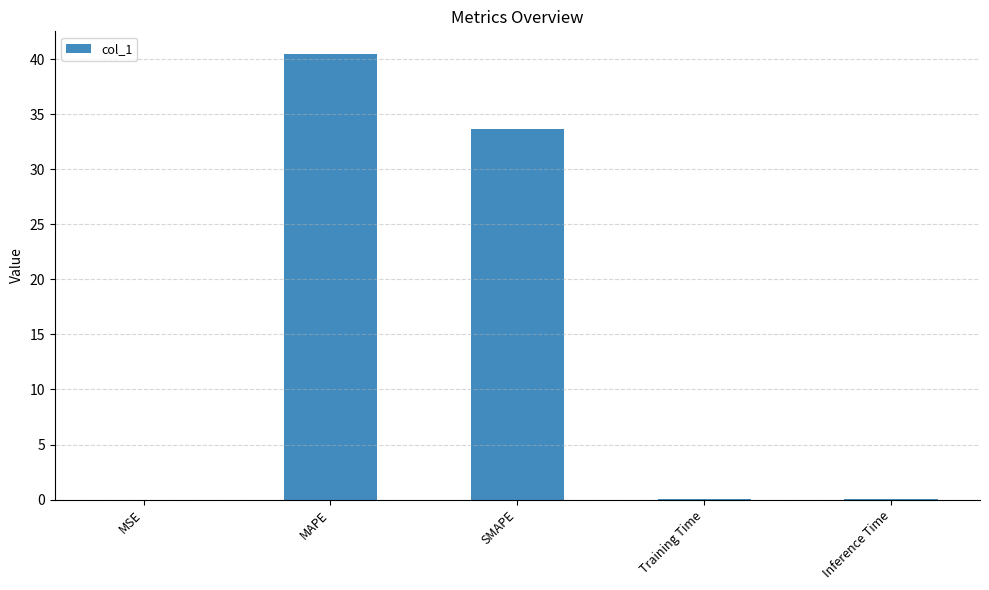

What is the change in value from MSE to MAPE?

+40.5